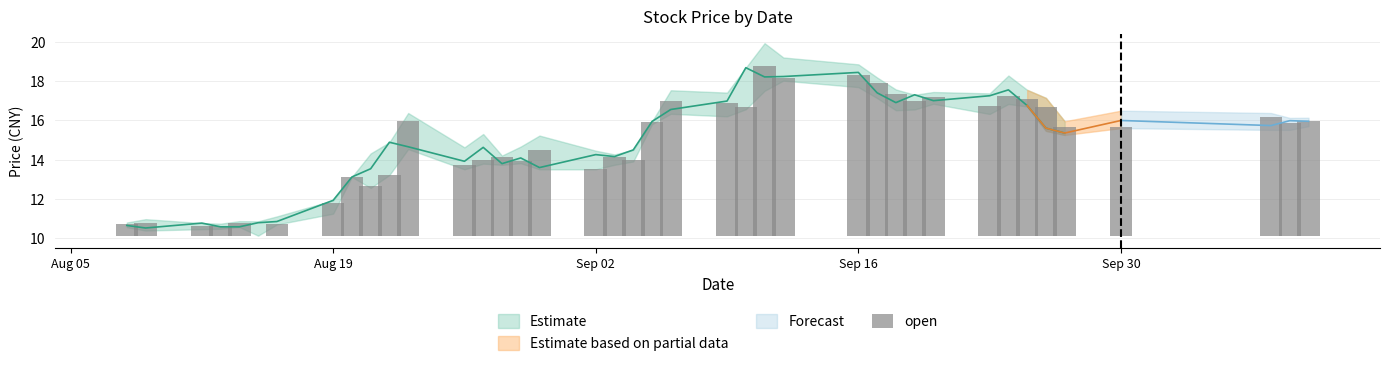

How many groups of bars are there?

40